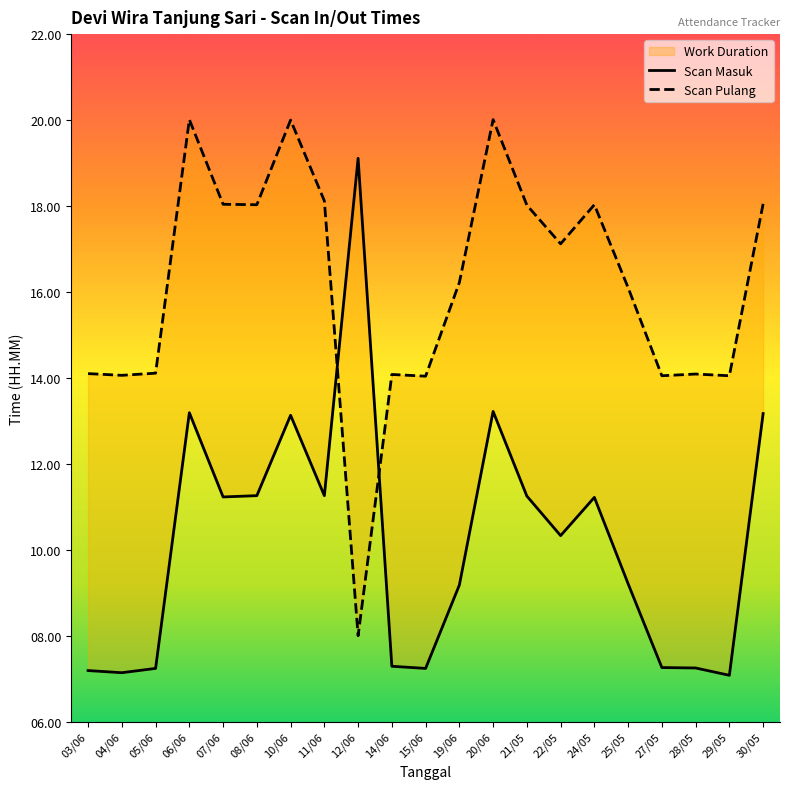

At which category does the chart reach its peak across all series?

06/06